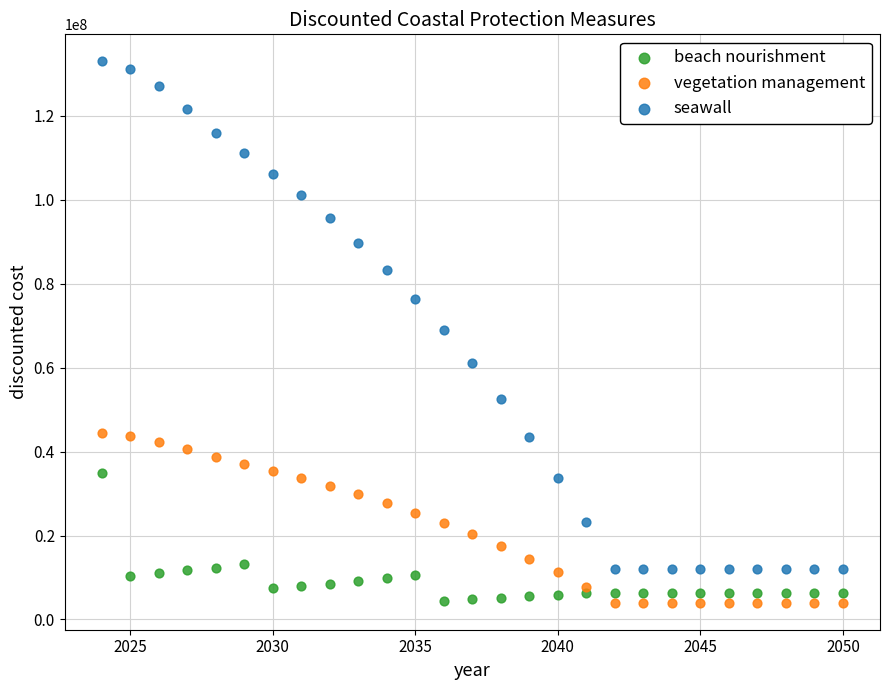

Which series contains the highest Y value?

seawall